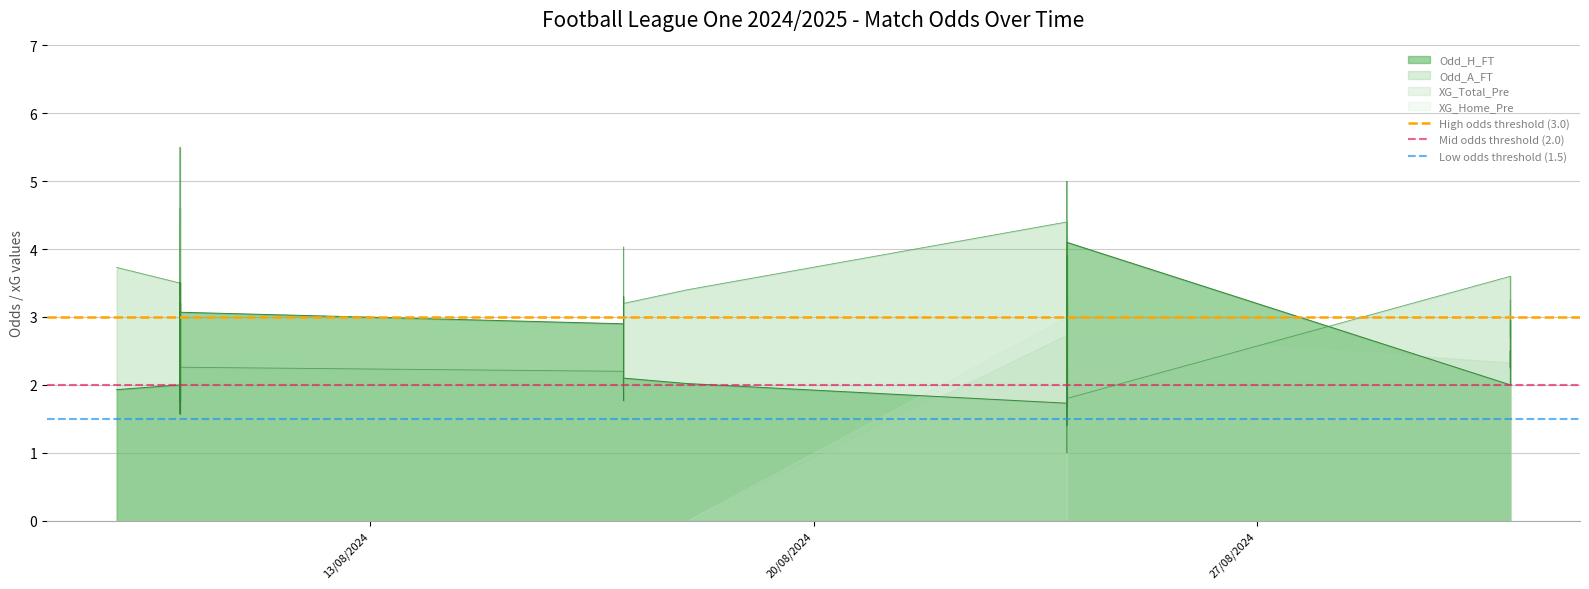

Does the chart display data point markers on the line(s)?

No